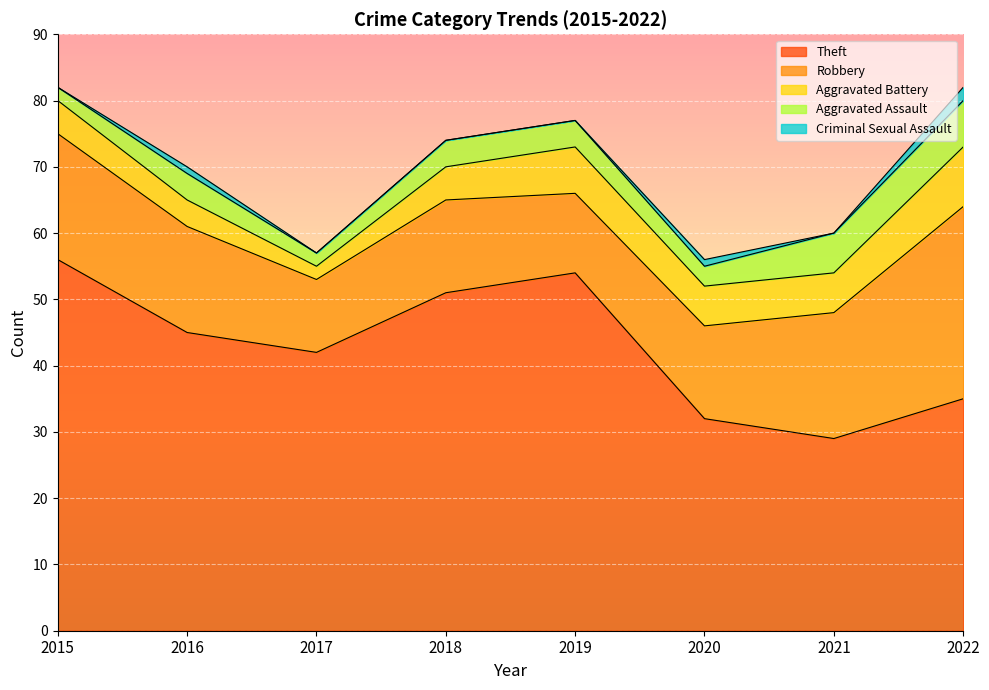

True or false: Aggravated Battery has more than 1 points higher than both neighbors.

False